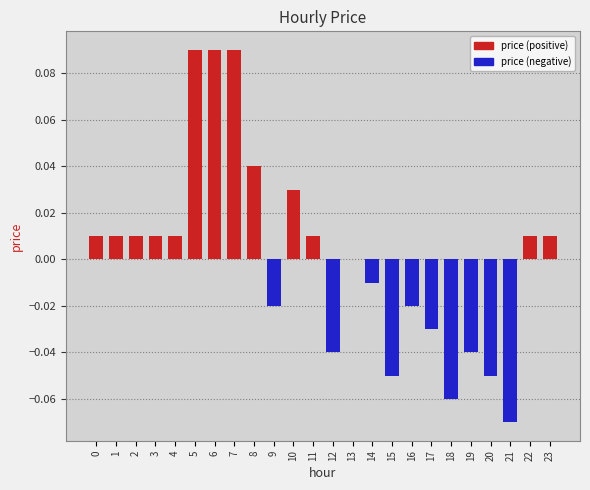

Between 4 and 14, which is larger?

4